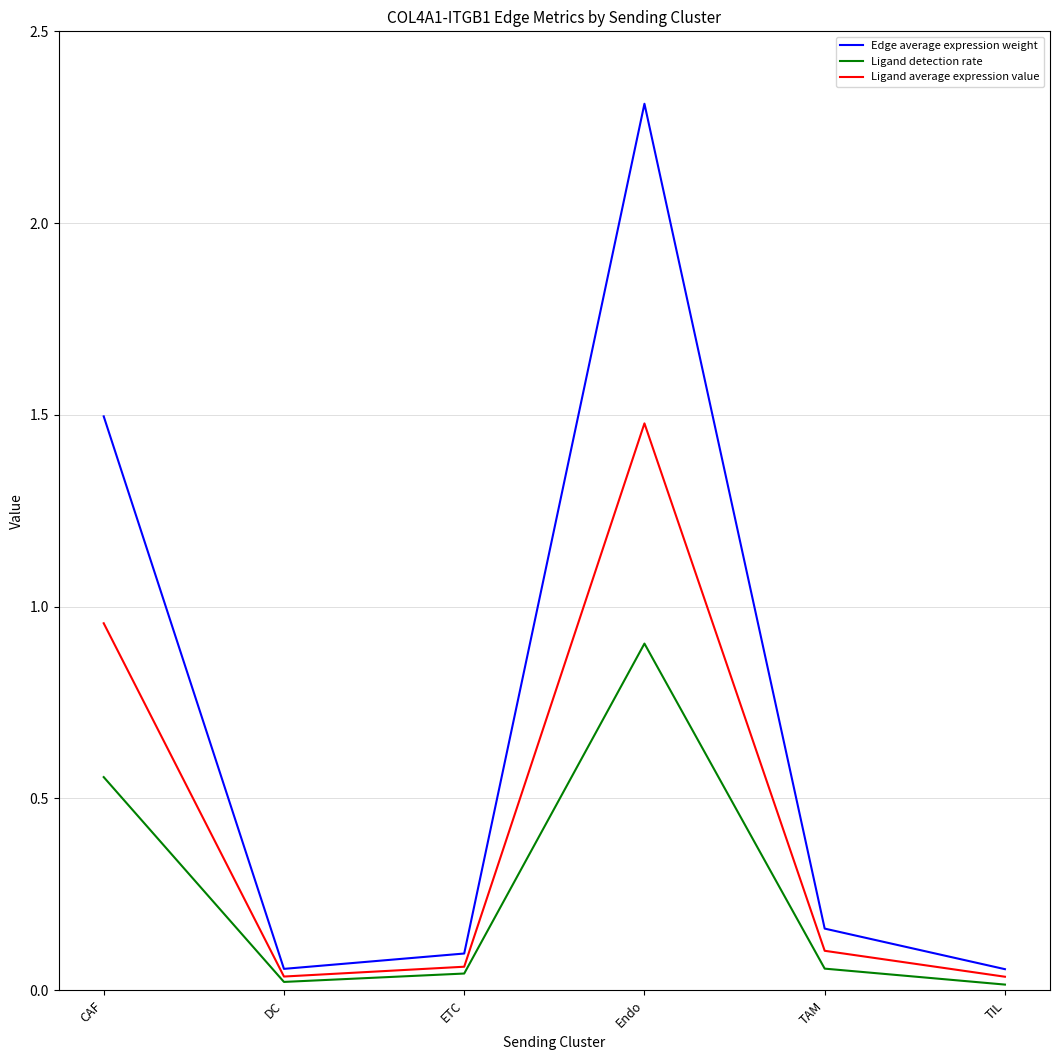

Which series has the largest total across all categories?

Edge average expression weight